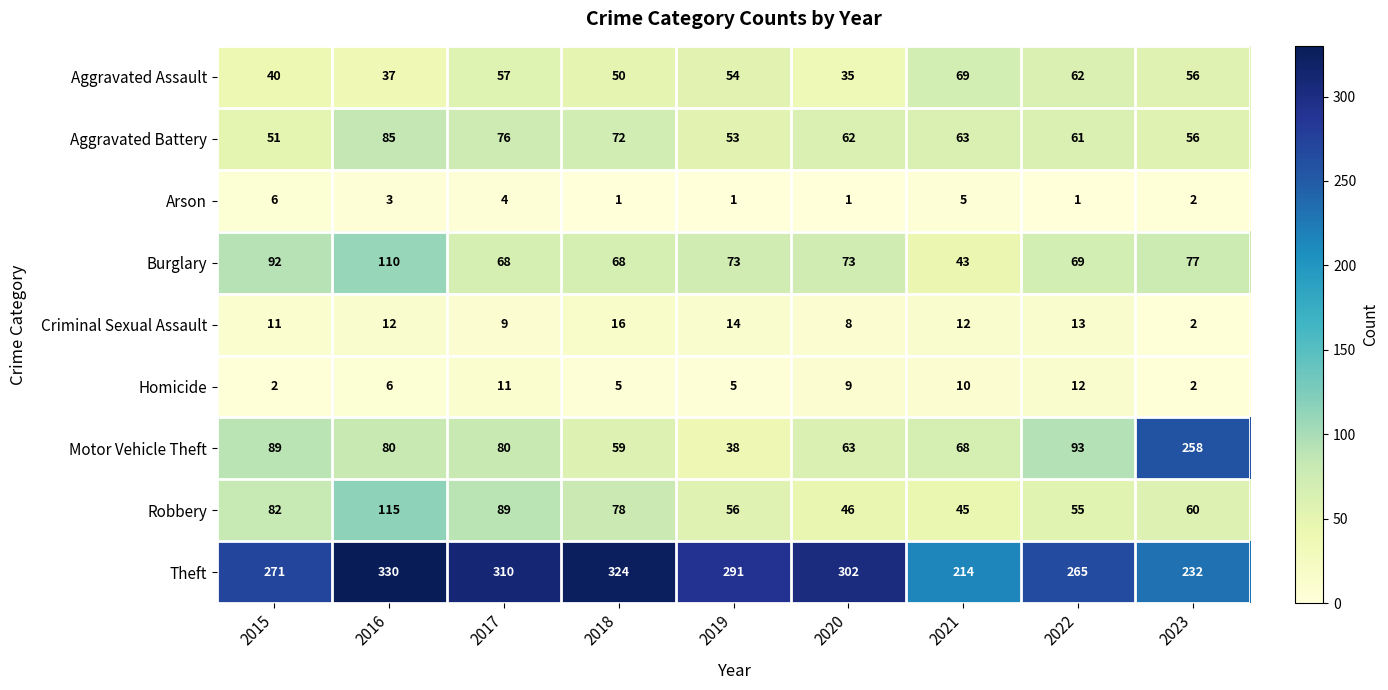

What is the greatest value displayed?

330